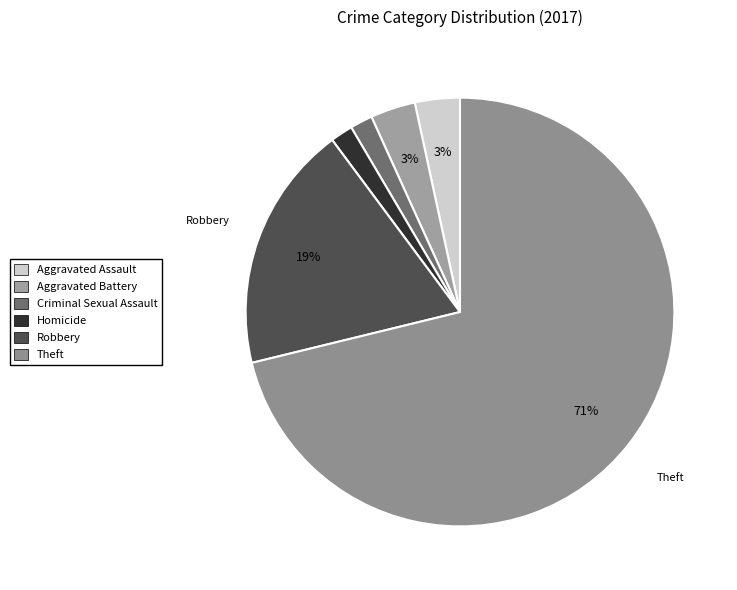

Count the number of slices in the pie.

6